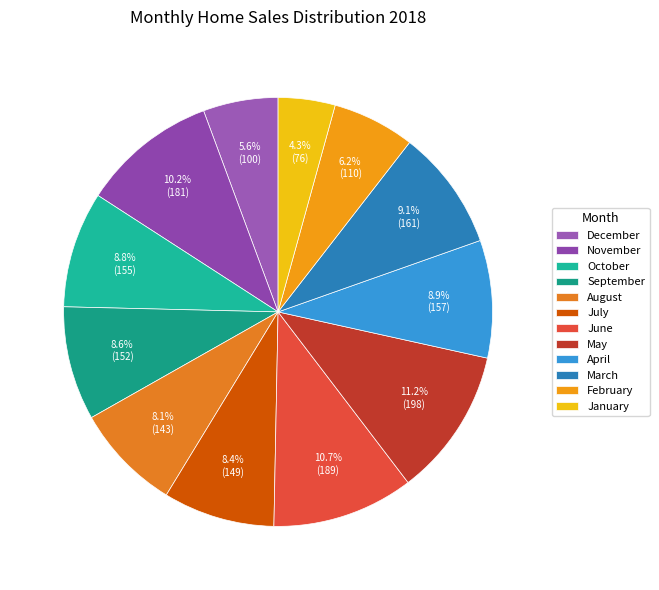

Does any single category account for the majority?

No